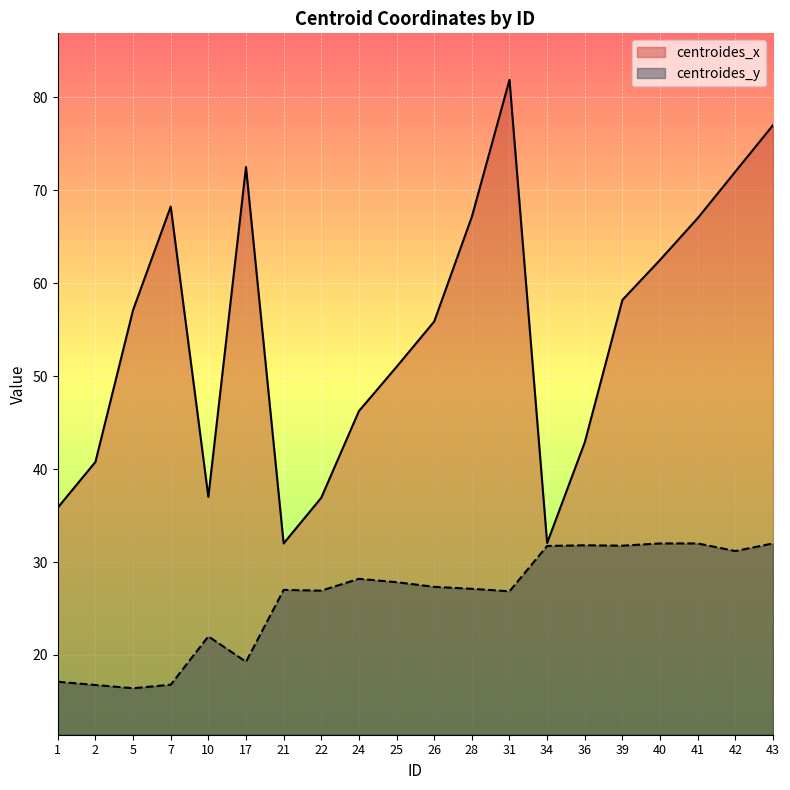

At which label does centroides_x reach its minimum?

21